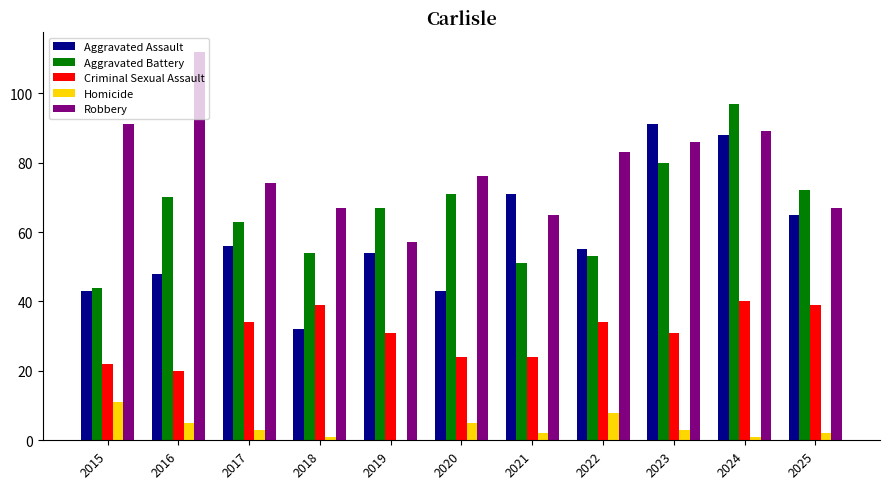

How many series are shown in this chart?

5